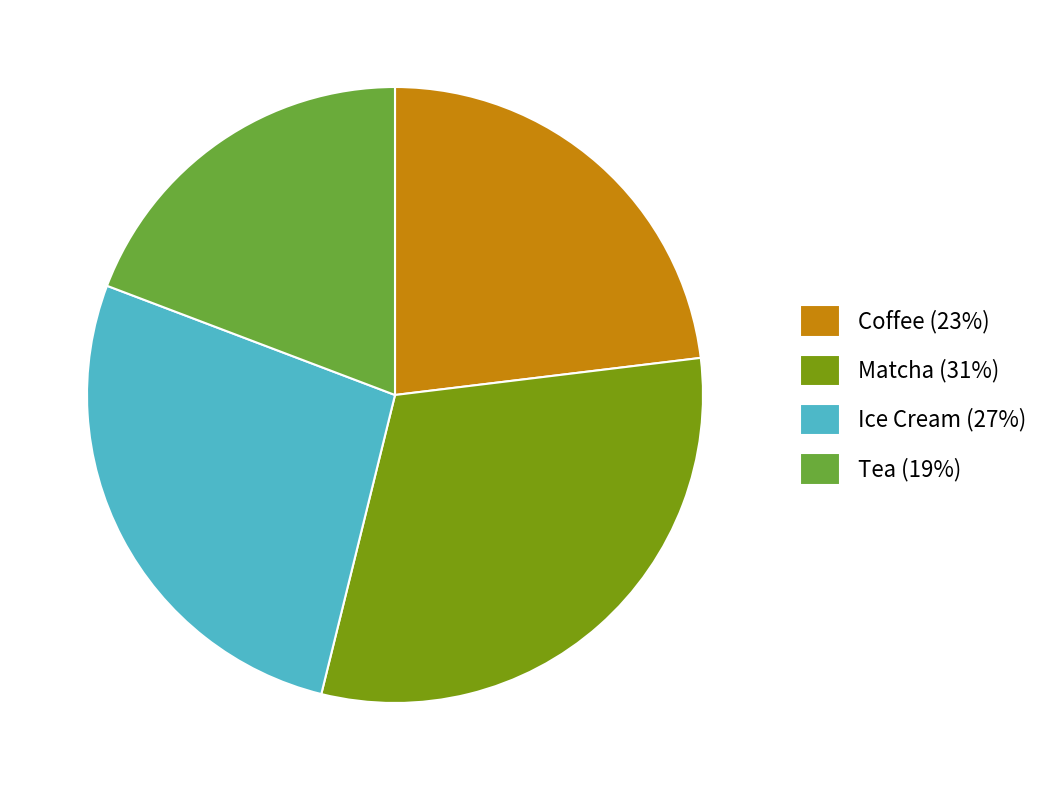

Which slice is the smallest?

Tea